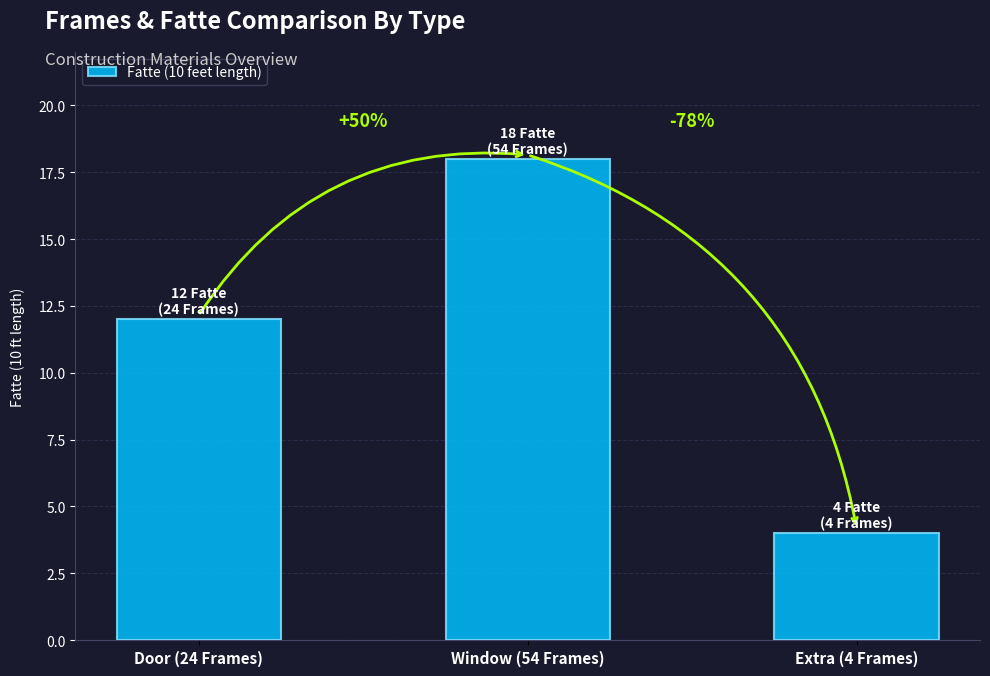

Reading left to right, what are all the values shown in this chart?

12	18	4